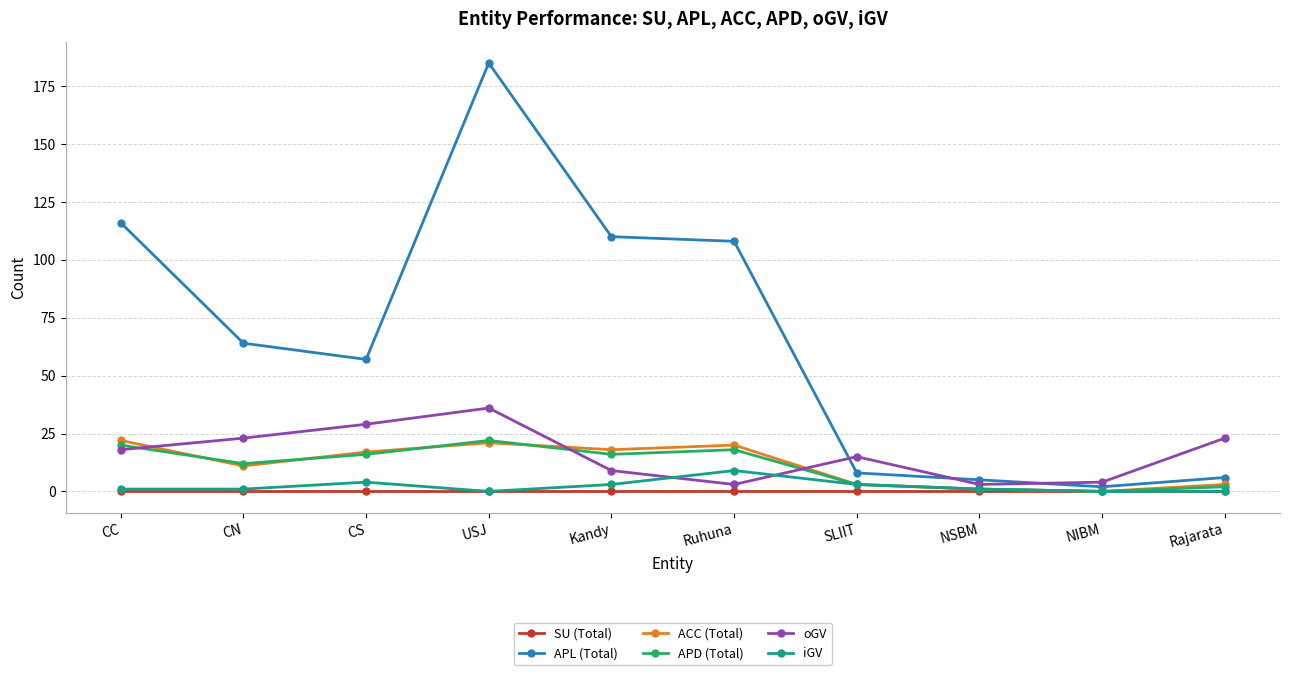

How many interior local peaks does the APL (Total) series have?

1